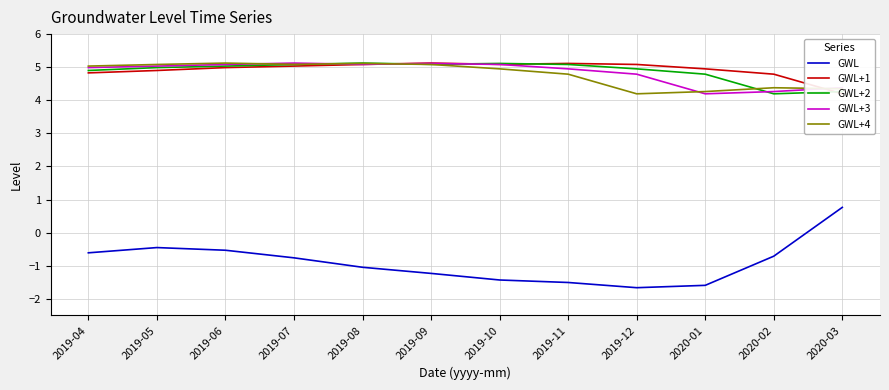

Reading left to right, what are all the values shown in this chart?

GWL: 2019-04=-0.6	2019-05=-0.5	2019-06=-0.5	2019-07=-0.8	2019-08=-1.0	2019-09=-1.2	2019-10=-1.4	2019-11=-1.5	2019-12=-1.7	2020-01=-1.6	2020-02=-0.7	2020-03=0.8
GWL+1: 2019-04=4.8	2019-05=4.9	2019-06=5.0	2019-07=5.0	2019-08=5.1	2019-09=5.1	2019-10=5.1	2019-11=5.1	2019-12=5.1	2020-01=5.0	2020-02=4.8	2020-03=4.2
GWL+2: 2019-04=4.9	2019-05=5.0	2019-06=5.0	2019-07=5.1	2019-08=5.1	2019-09=5.1	2019-10=5.1	2019-11=5.1	2019-12=5.0	2020-01=4.8	2020-02=4.2	2020-03=4.3
GWL+3: 2019-04=5.0	2019-05=5.0	2019-06=5.1	2019-07=5.1	2019-08=5.1	2019-09=5.1	2019-10=5.1	2019-11=5.0	2019-12=4.8	2020-01=4.2	2020-02=4.3	2020-03=4.4
GWL+4: 2019-04=5.0	2019-05=5.1	2019-06=5.1	2019-07=5.1	2019-08=5.1	2019-09=5.1	2019-10=5.0	2019-11=4.8	2019-12=4.2	2020-01=4.3	2020-02=4.4	2020-03=4.3